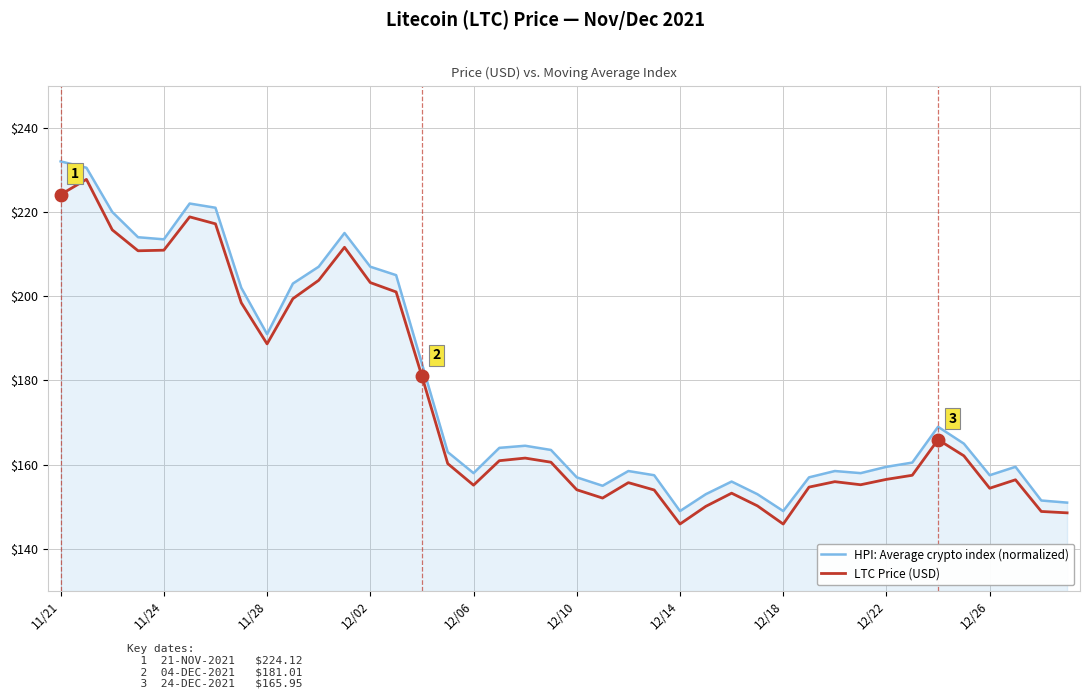

What is the smallest value displayed?

145.9